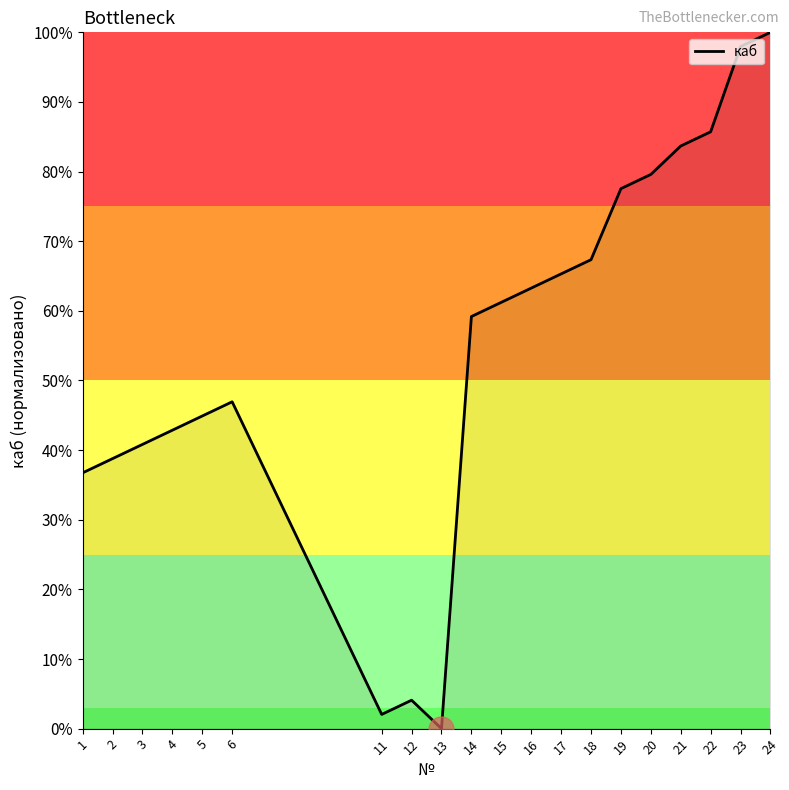

Rank the categories by value from highest to lowest.

24, 23, 22, 21, 20, 19, 18, 17, 16, 15, 14, 6, 5, 4, 3, 2, 1, 12, 11, 13